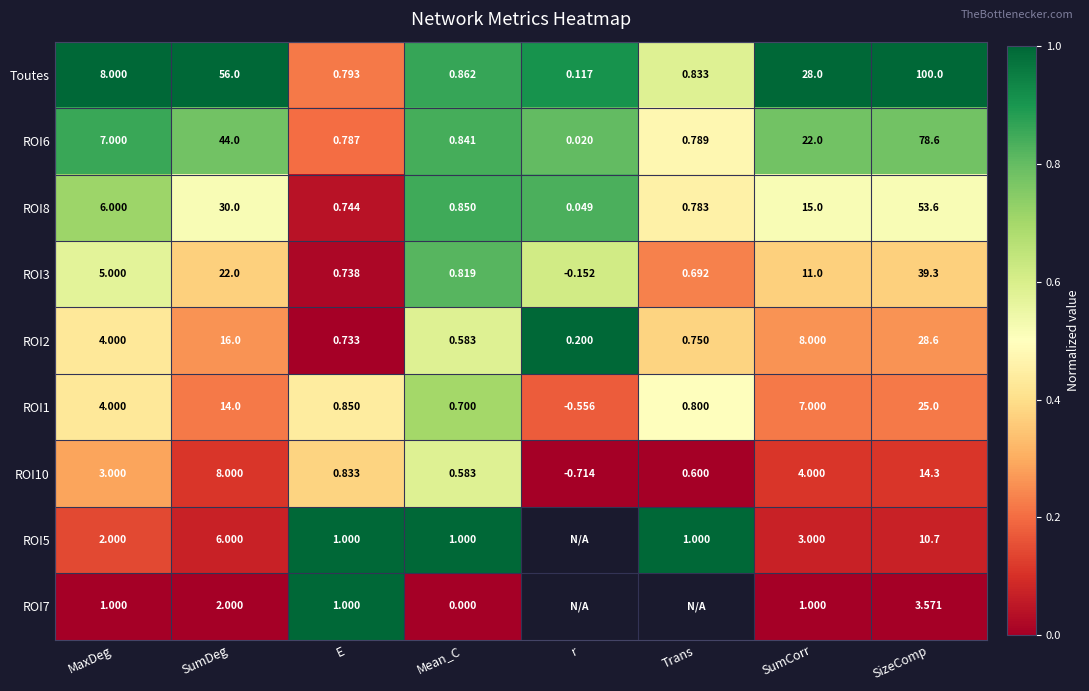

Which category has the lowest value in the ROI10 series?

r